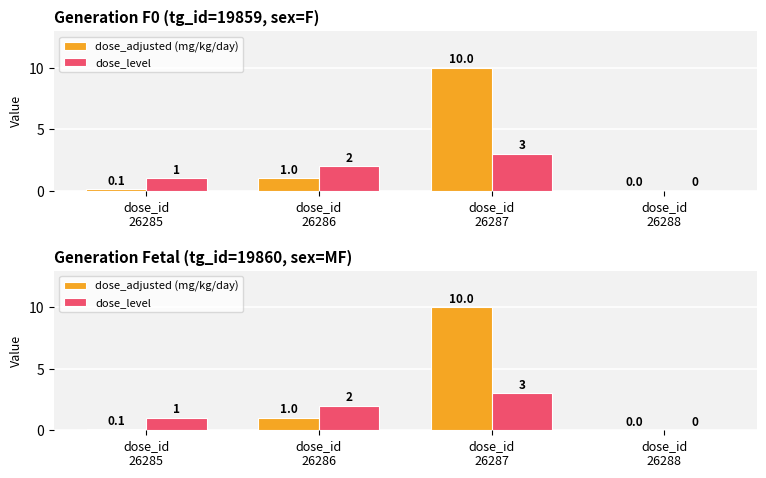

Read the dose_adjusted (mg/kg/day) value at dose_id
26286.

1.0